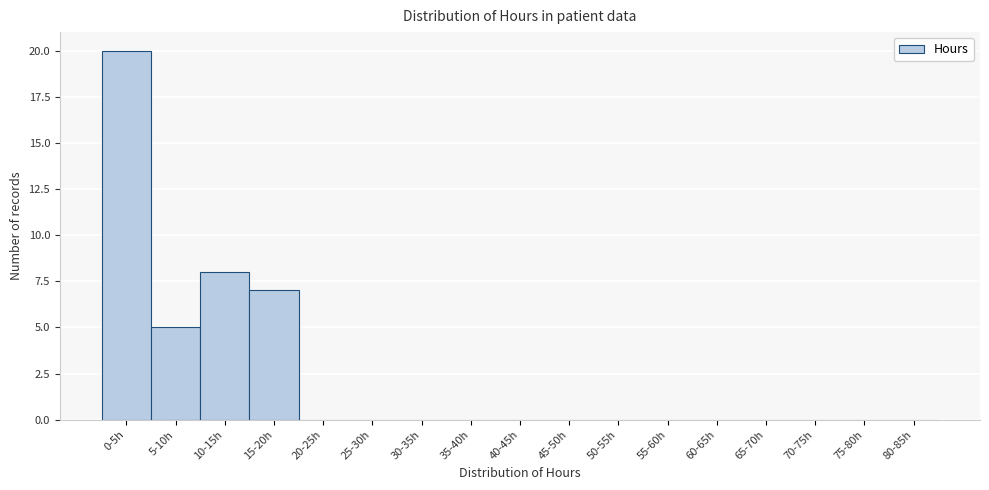

Reading left to right, list all the values displayed in this chart.

0-5h=20	5-10h=5	10-15h=8	15-20h=7	20-25h=0	25-30h=0	30-35h=0	35-40h=0	40-45h=0	45-50h=0	50-55h=0	55-60h=0	60-65h=0	65-70h=0	70-75h=0	75-80h=0	80-85h=0